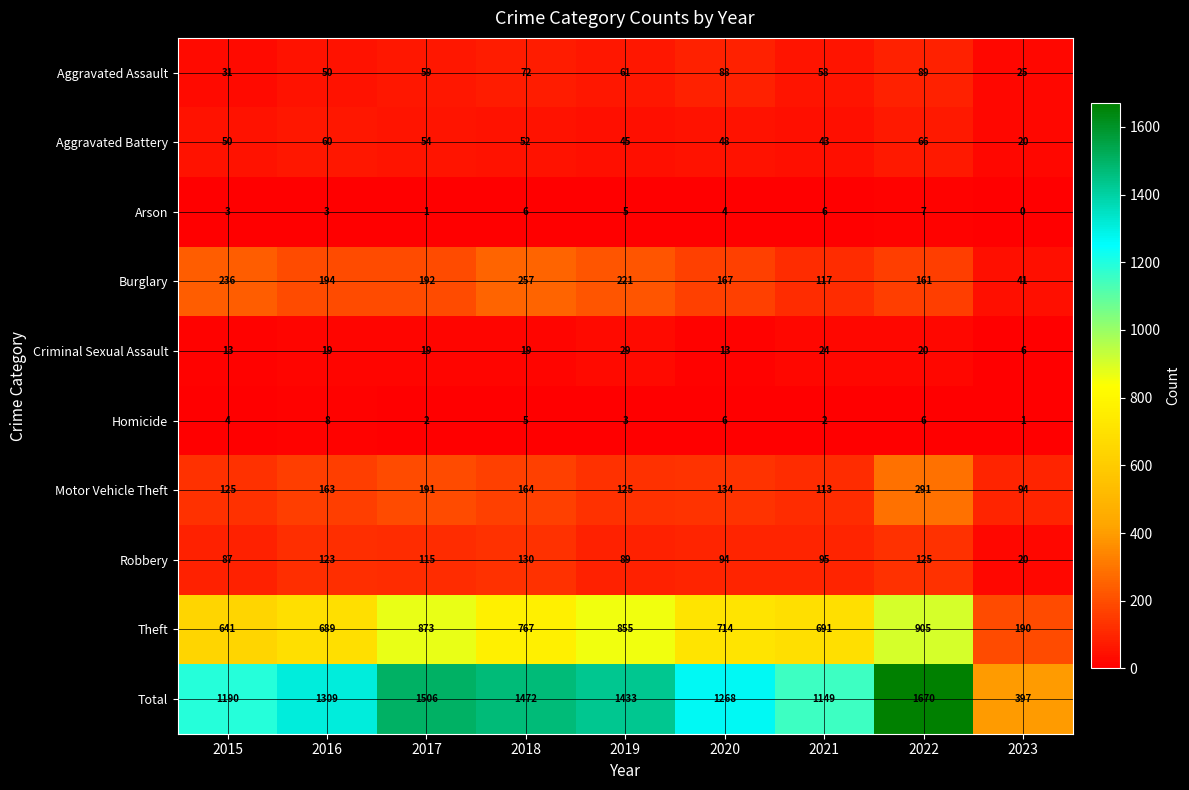

What is the maximum value shown in the chart?

1670